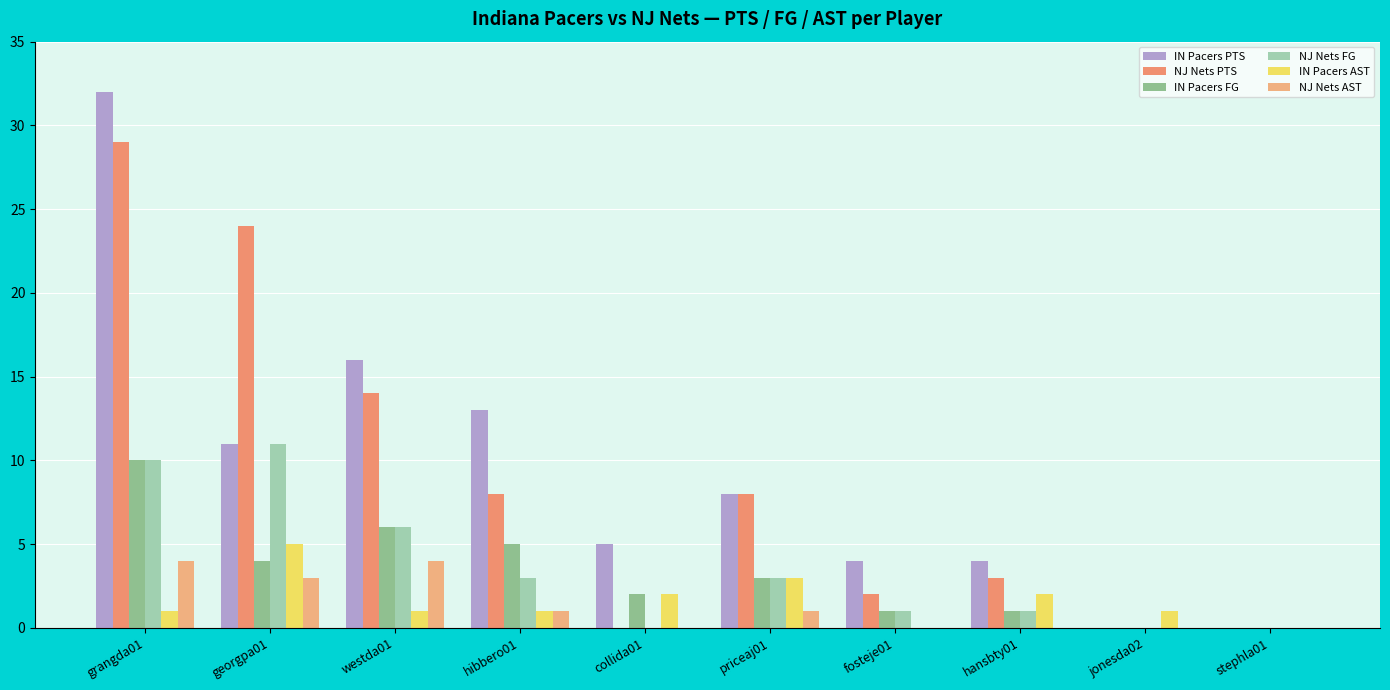

What is the difference between the maximum and minimum values in the IN Pacers AST series?

5